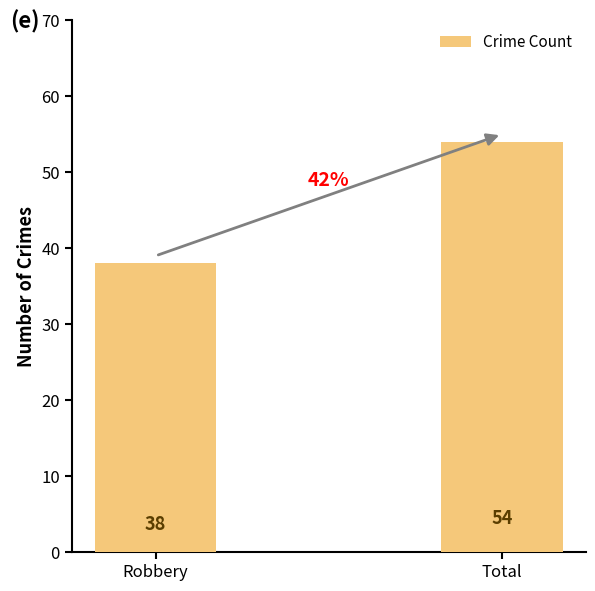

Does the chart contain any negative values?

No